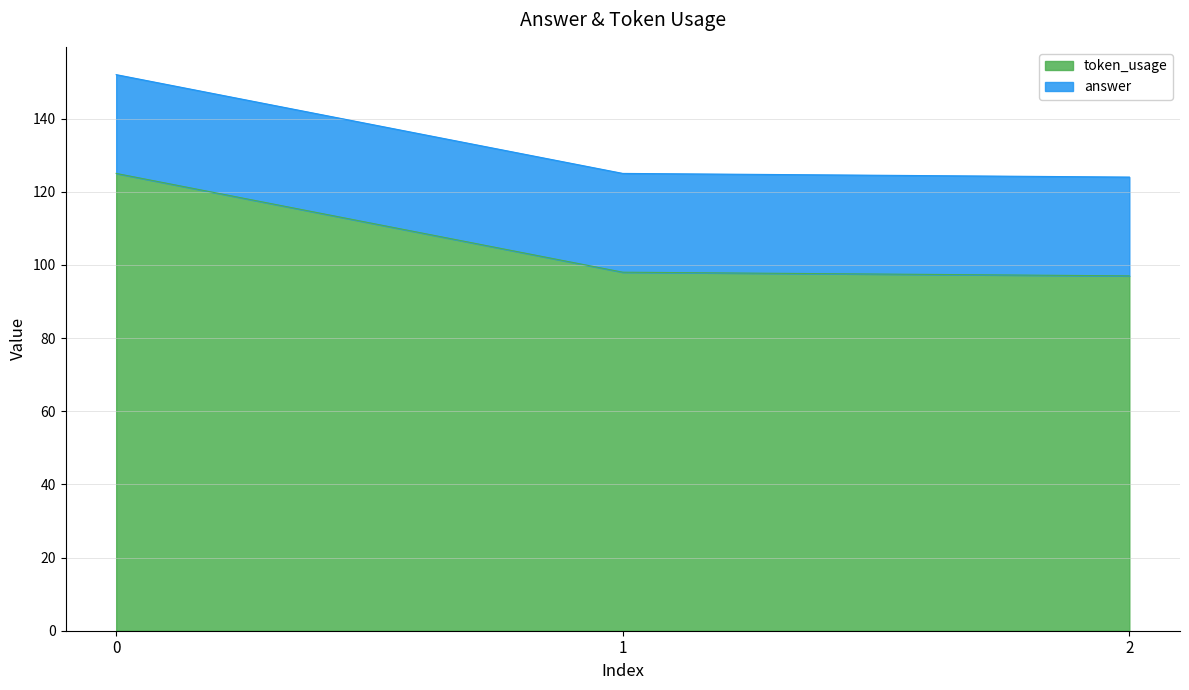

At which label is the value closest to 111?

1